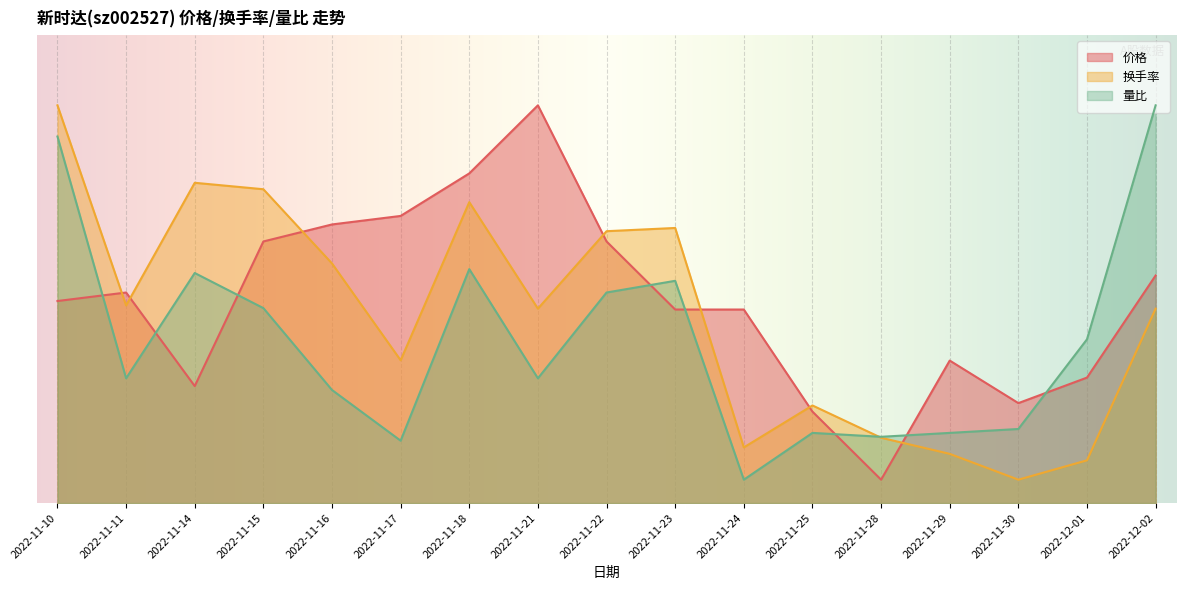

True or false: 量比 and 价格 intersect in this chart.

True